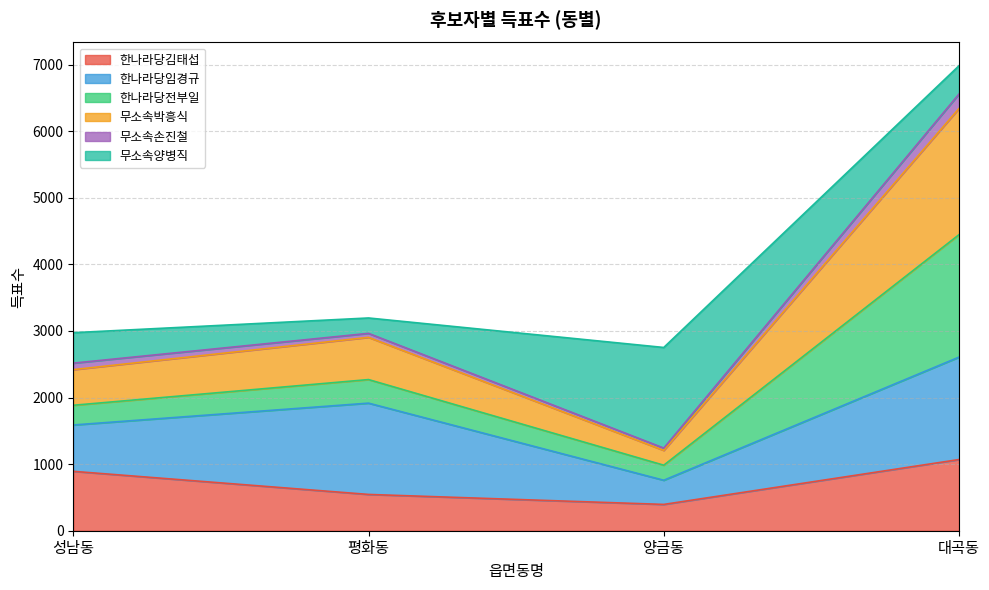

What is the label of the 2nd point from the left?

평화동